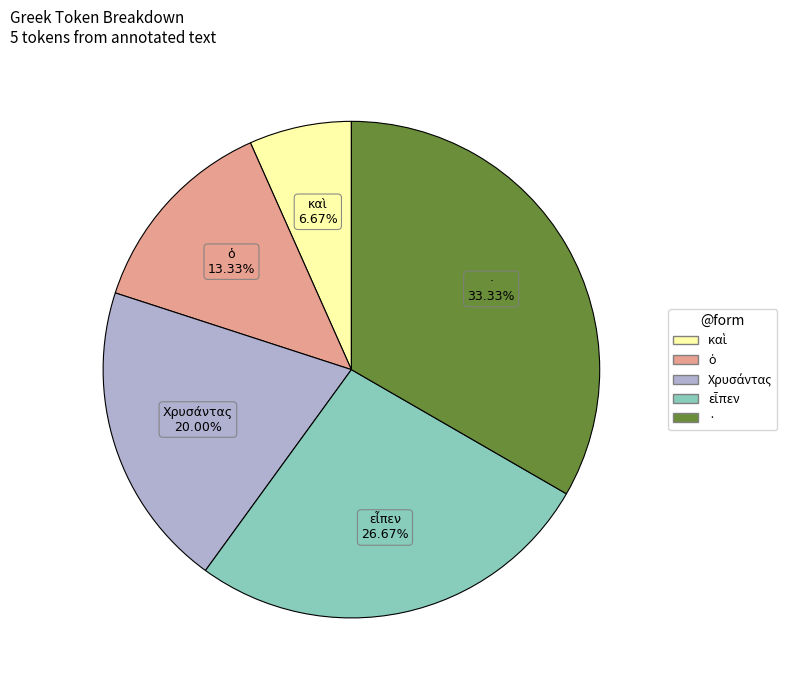

Is there a majority slice in this chart?

No